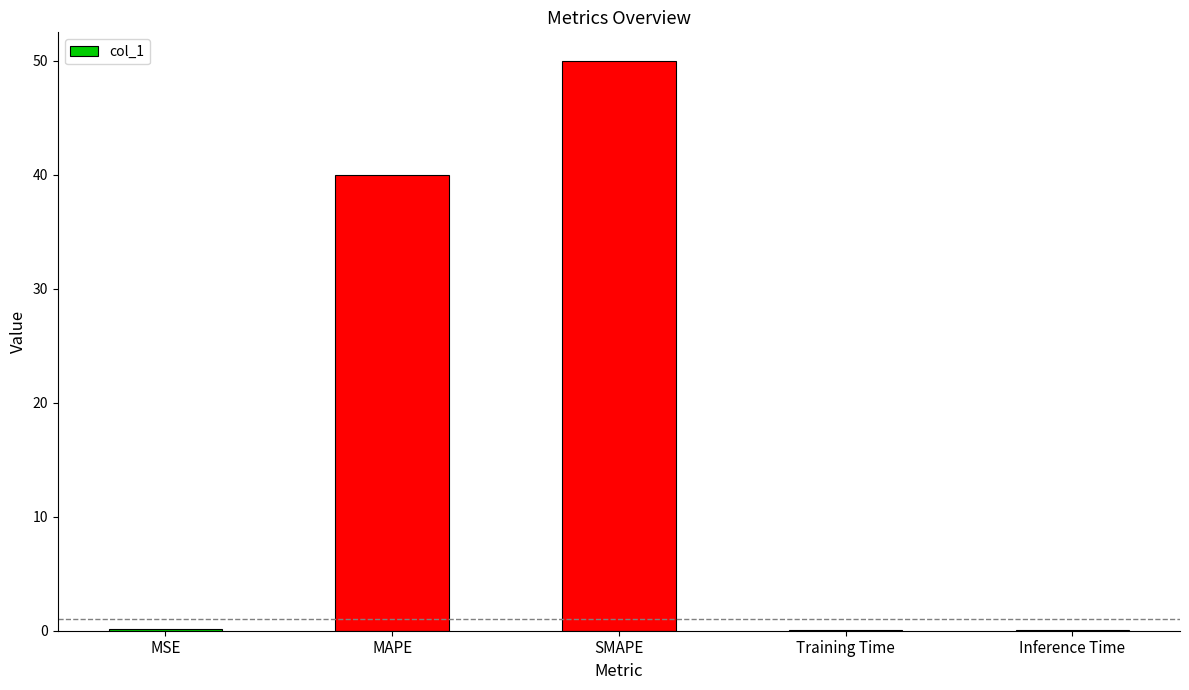

What is the sum of all values?

90.3